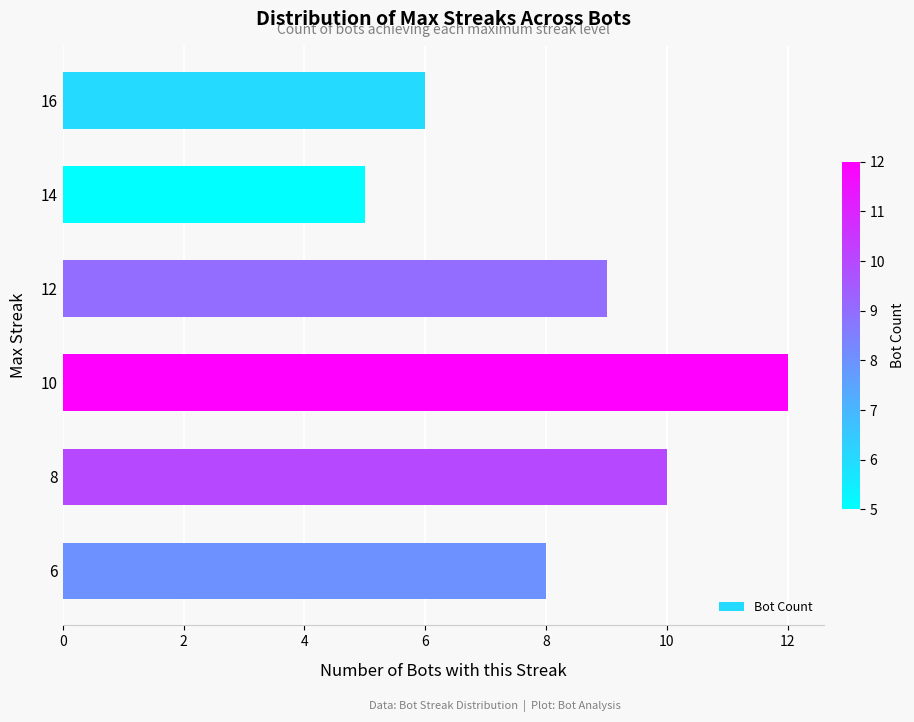

The chart shows a value of 5 at 14. True or false?

True